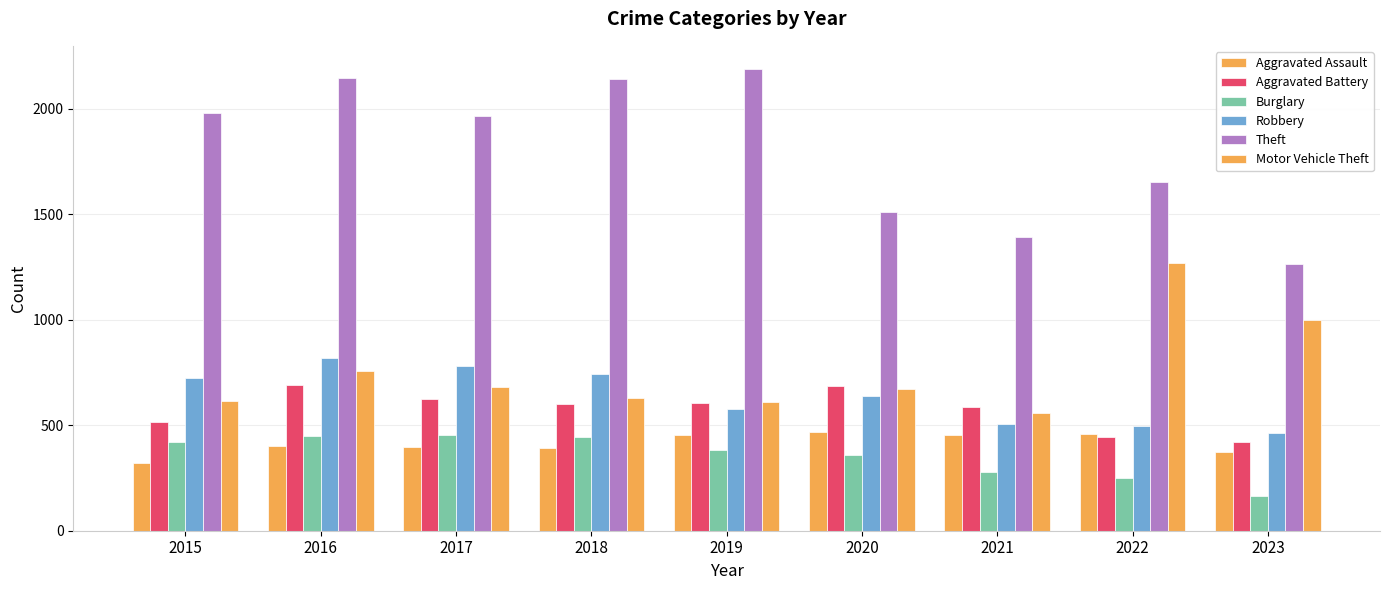

How many bars are there in total?

54